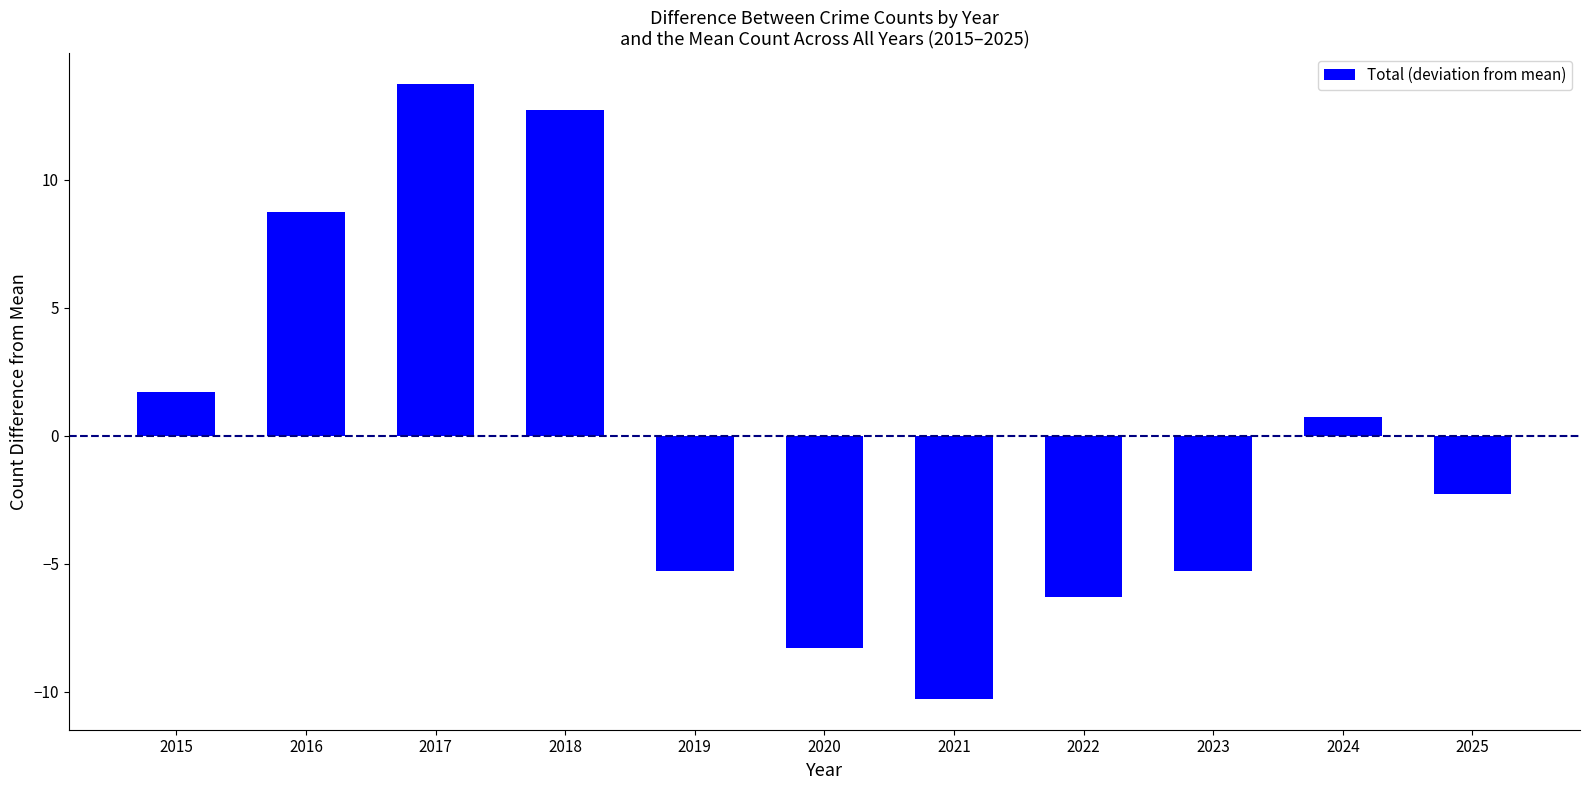

Reading left to right, transcribe all the data shown in this chart.

2015=1.7	2016=8.7	2017=13.7	2018=12.7	2019=-5.3	2020=-8.3	2021=-10.3	2022=-6.3	2023=-5.3	2024=0.7	2025=-2.3